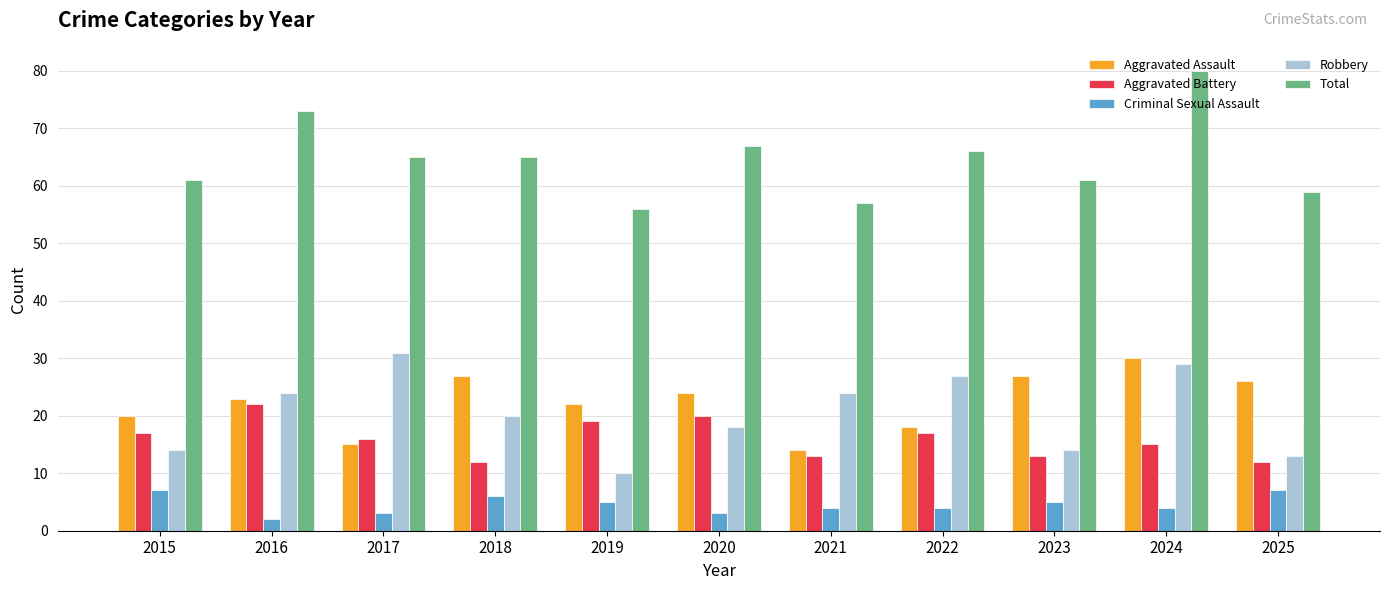

Between 2015 and 2016, which series saw the biggest shift?

Total